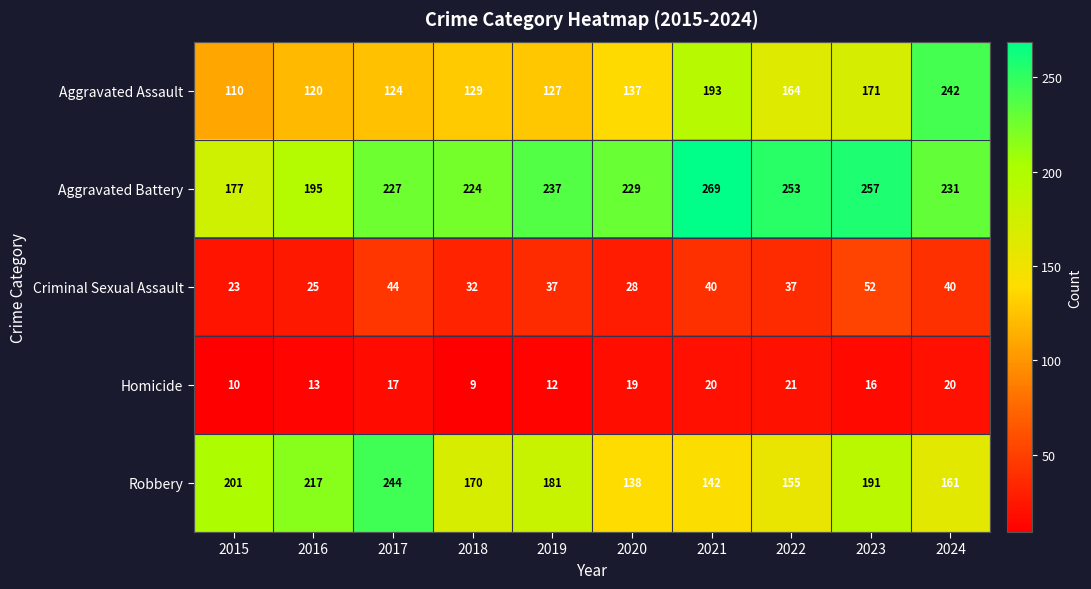

What value does the Robbery series have at 2021, to the nearest 5?

140